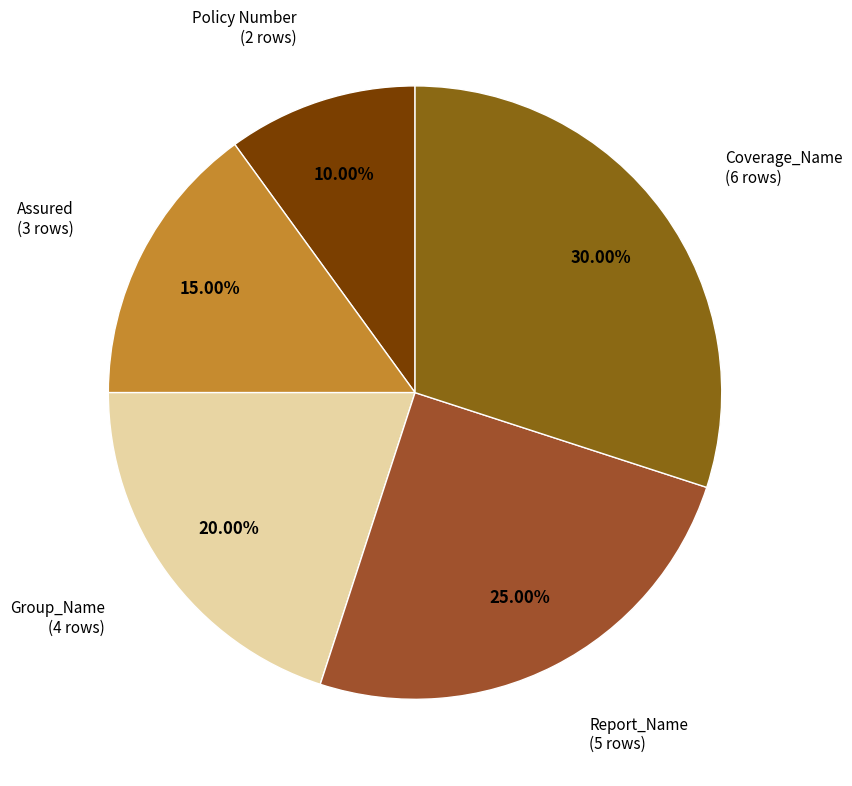

How many segments does this pie chart have?

5